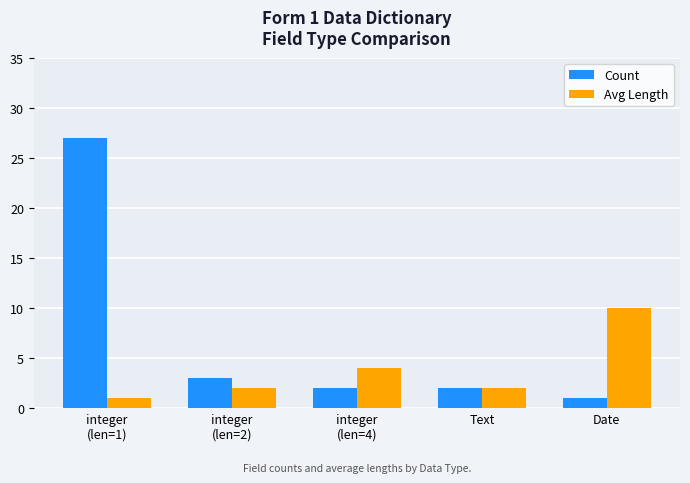

Rank the series by their maximum value, from highest to lowest.

Count, Avg Length